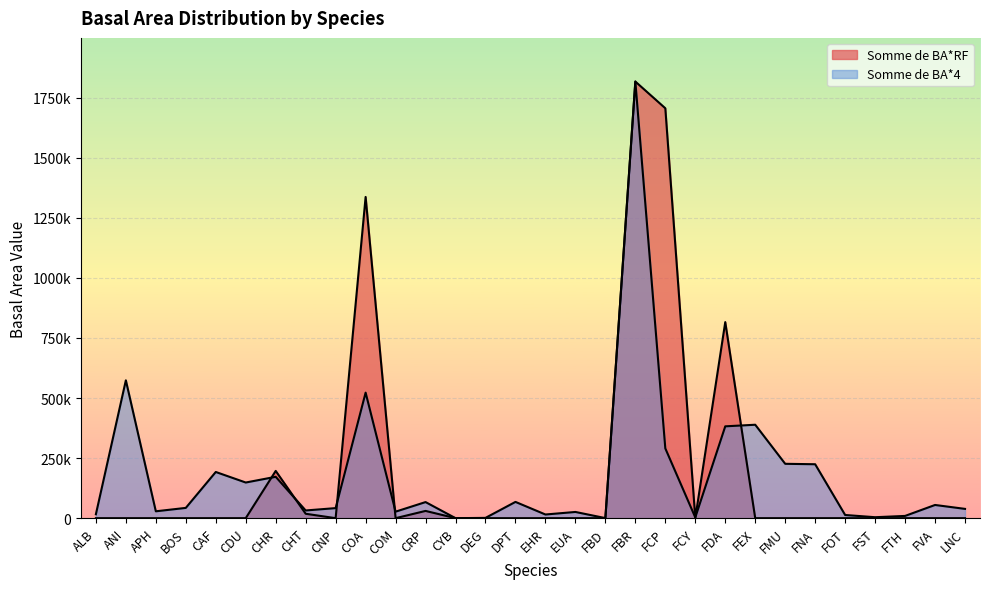

Rank the series by their maximum value, from lowest to highest.

Somme de BA*RF, Somme de BA*4